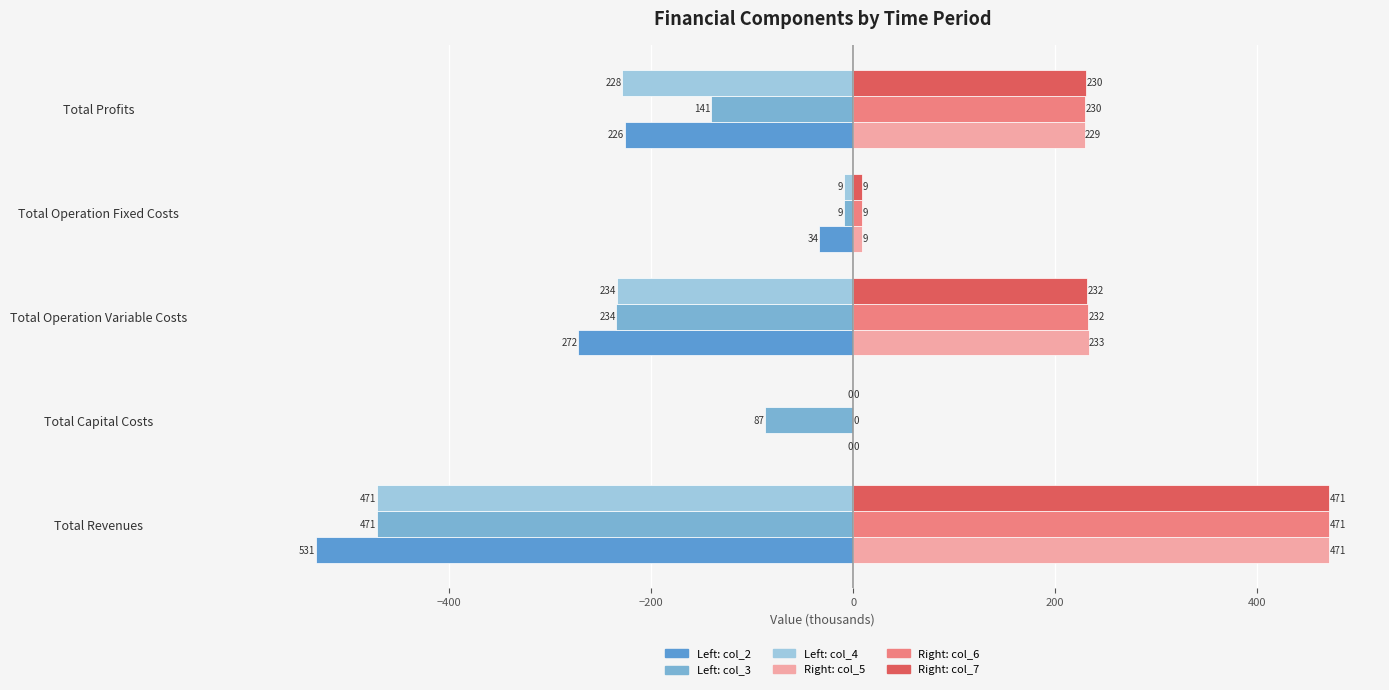

The value of col_2 at Total Operation Fixed Costs is -13.4. True or false?

False